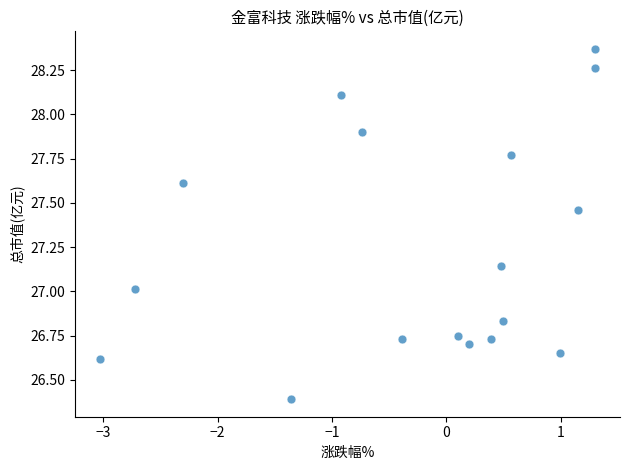

What is the range of Y values (max minus min)?

2.0